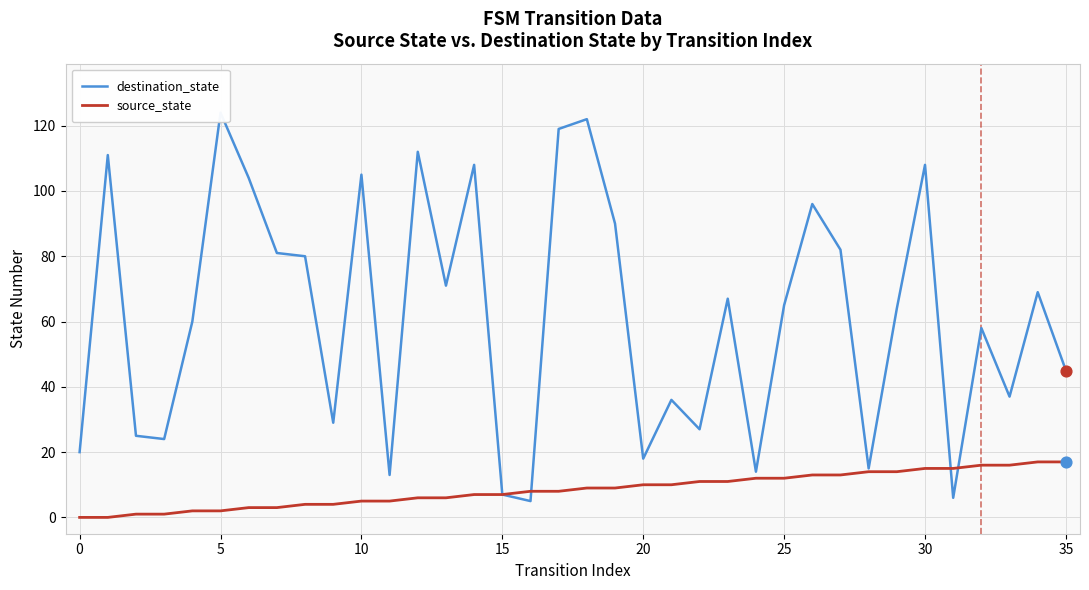

Which series contains the lowest Y value?

source_state